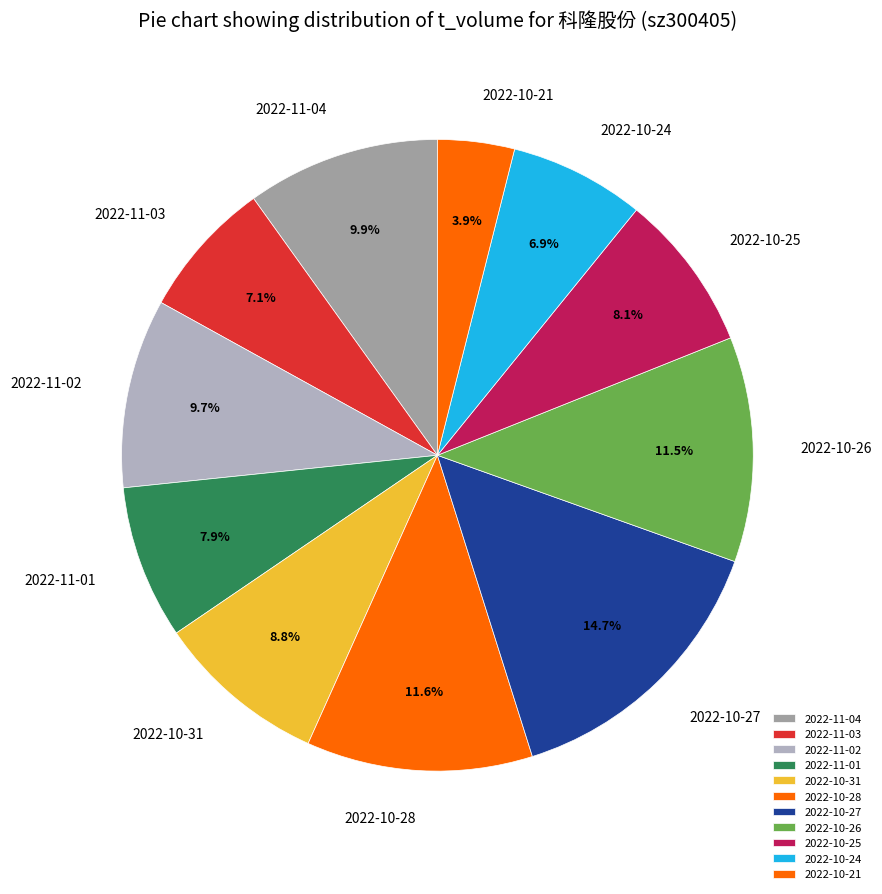

How many segments does this pie chart have?

11